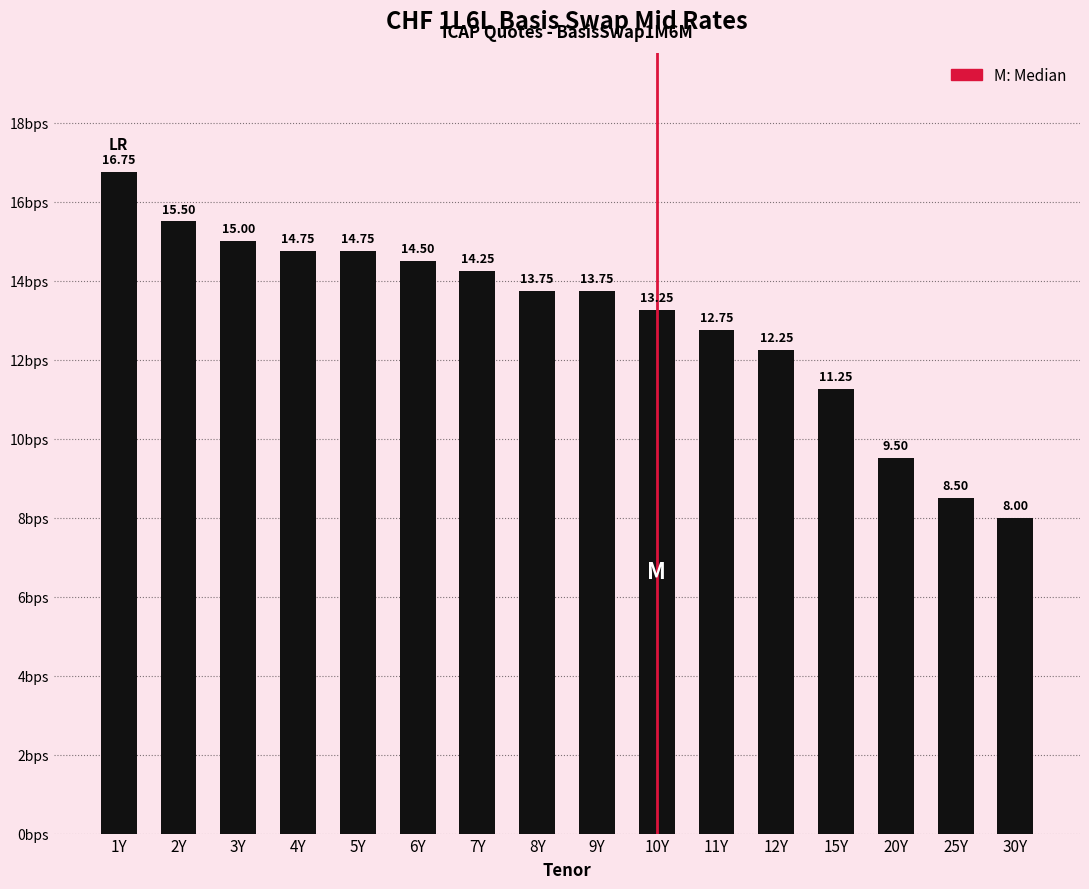

What is the difference between the second highest and second lowest values?

7.0